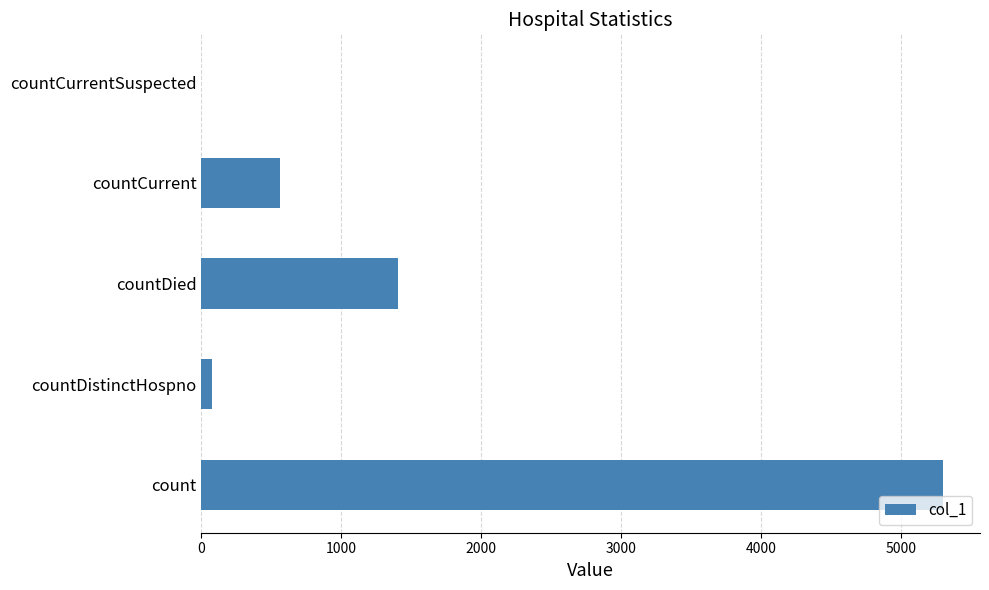

Read the value at countCurrent.

564